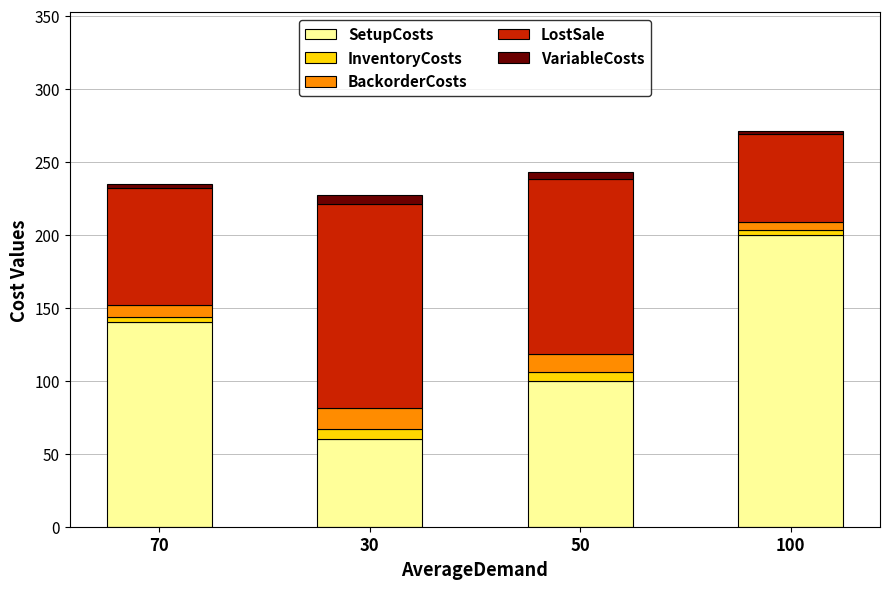

What is the minimum value for SetupCosts?

60